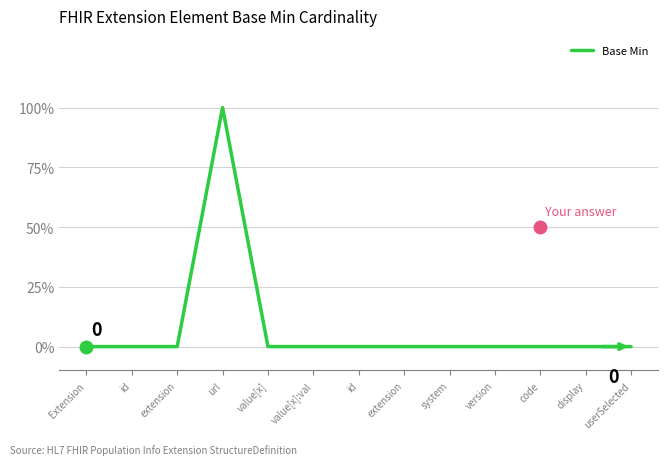

Where is the data nearest to the value 0?

Extension